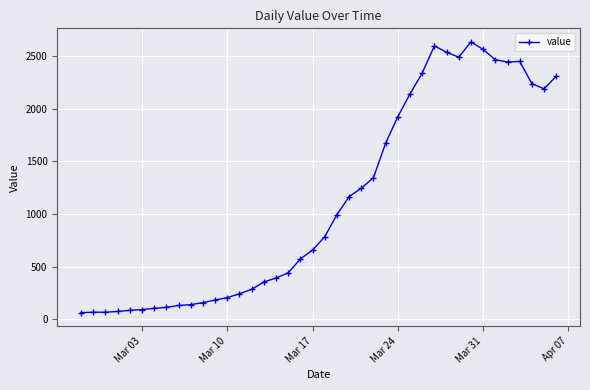

What is the greatest value displayed?

2638